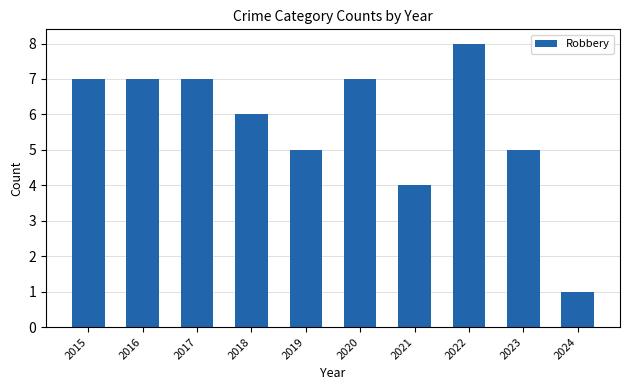

What is the change in value from 2018 to 2022?

+2